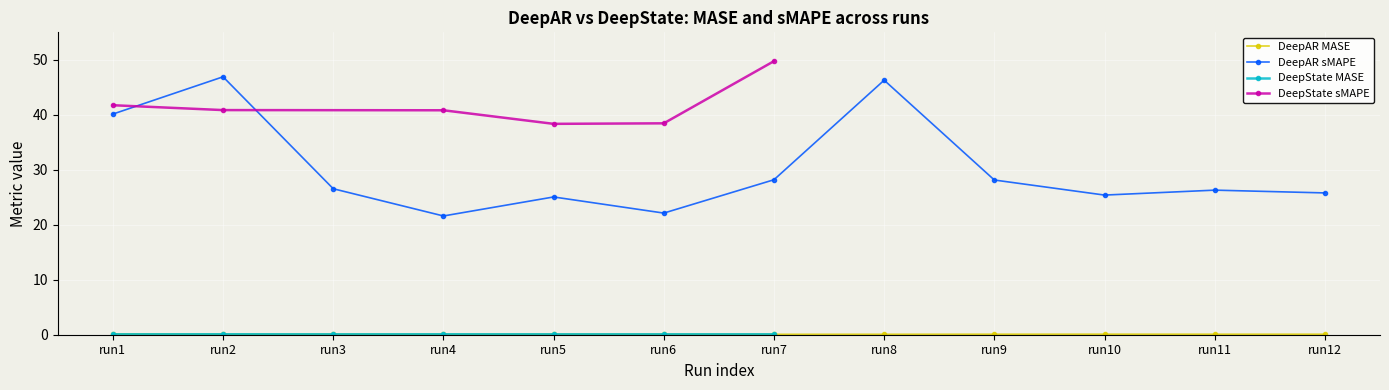

What is the minimum value for DeepAR sMAPE?

21.6